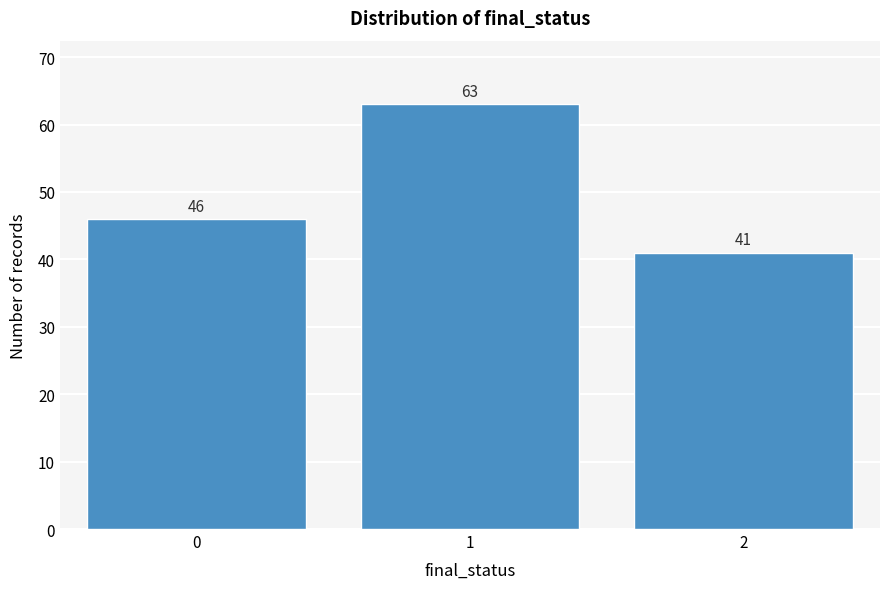

Reading right to left, transcribe all the data shown in this chart.

2=41	1=63	0=46